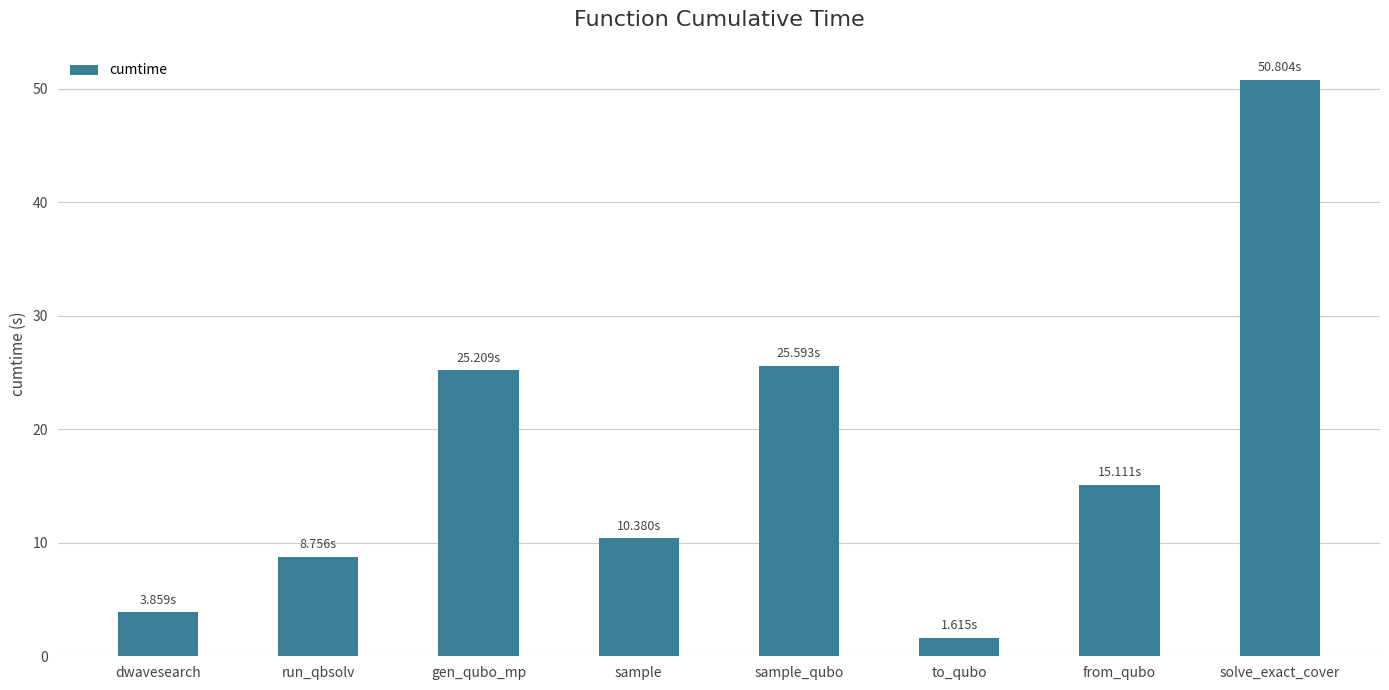

What is the label of the 8th bar from the right?

dwavesearch